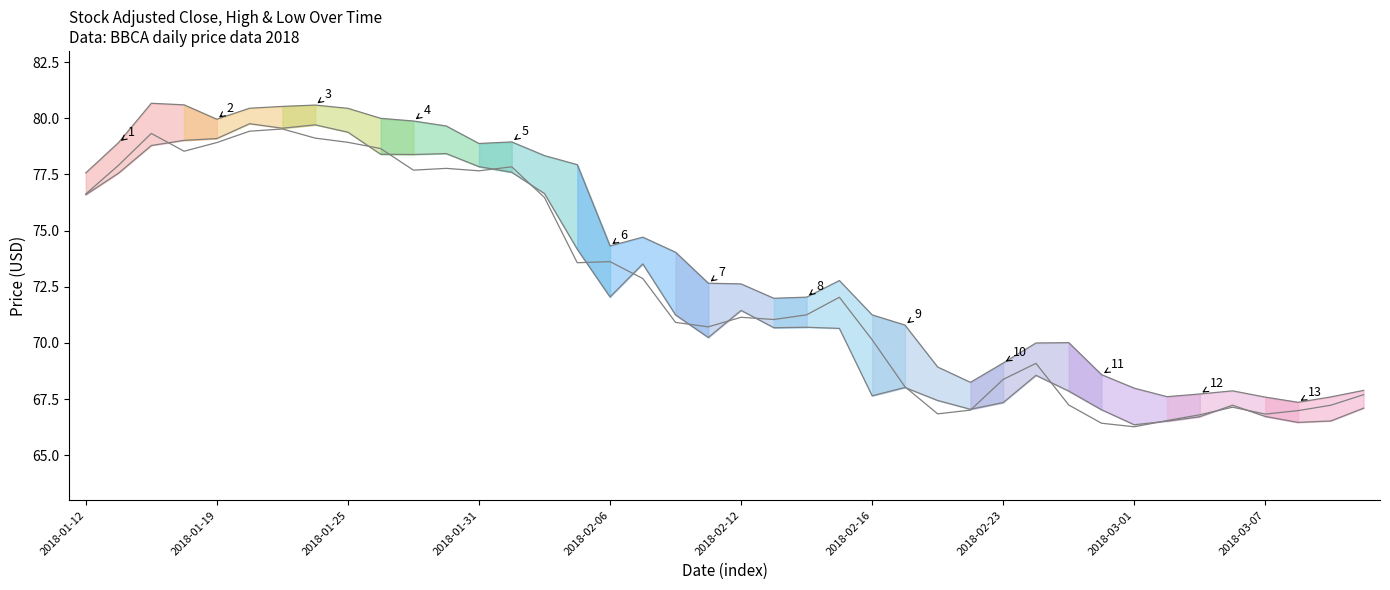

Rank the categories by adjclose value from highest to lowest.

2018-01-23, 2018-01-22, 2018-01-17, 2018-01-24, 2018-01-25, 2018-01-19, 2018-01-26, 2018-01-18, 2018-01-16, 2018-02-01, 2018-01-30, 2018-01-29, 2018-01-31, 2018-01-12, 2018-02-02, 2018-02-06, 2018-02-05, 2018-02-07, 2018-02-15, 2018-02-14, 2018-02-12, 2018-02-13, 2018-02-08, 2018-02-09, 2018-02-16, 2018-02-26, 2018-02-23, 2018-02-20, 2018-03-12, 2018-02-27, 2018-03-09, 2018-03-06, 2018-02-22, 2018-03-08, 2018-02-21, 2018-03-07, 2018-03-05, 2018-03-02, 2018-02-28, 2018-03-01